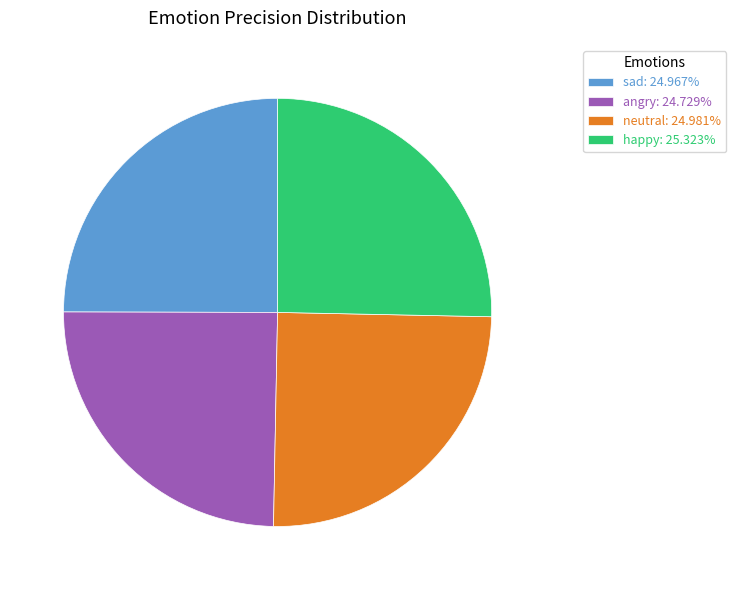

Does neutral: 24.981% represent more than half of the total?

No